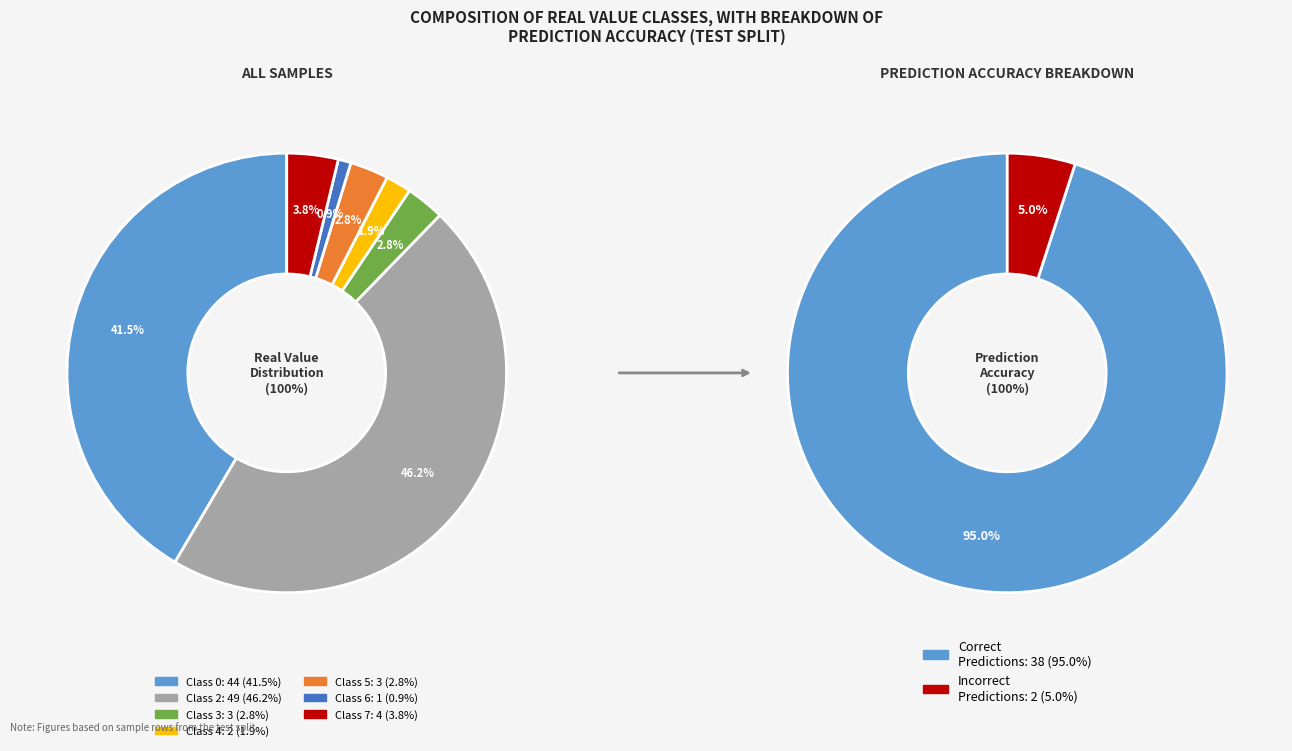

Count the number of slices in the pie.

7